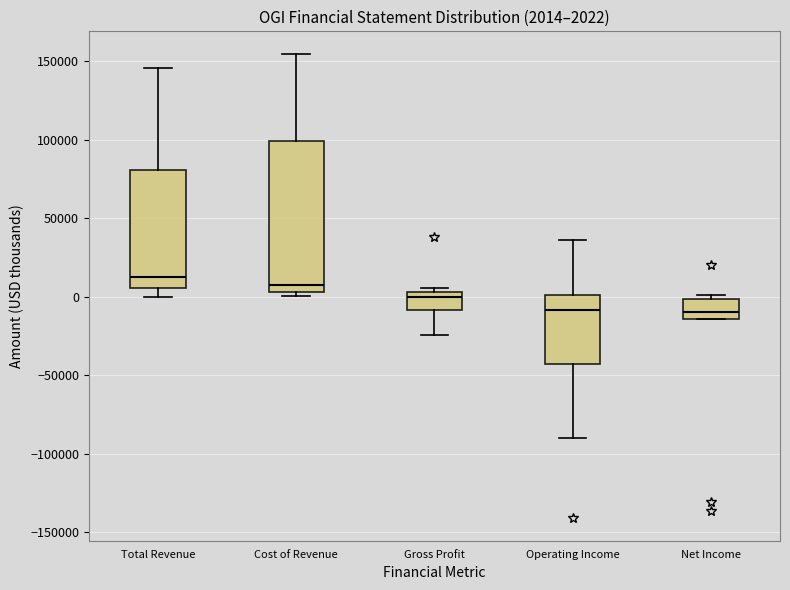

Comparing the boxes themselves (not the whiskers), which one is the tallest?

Cost of Revenue